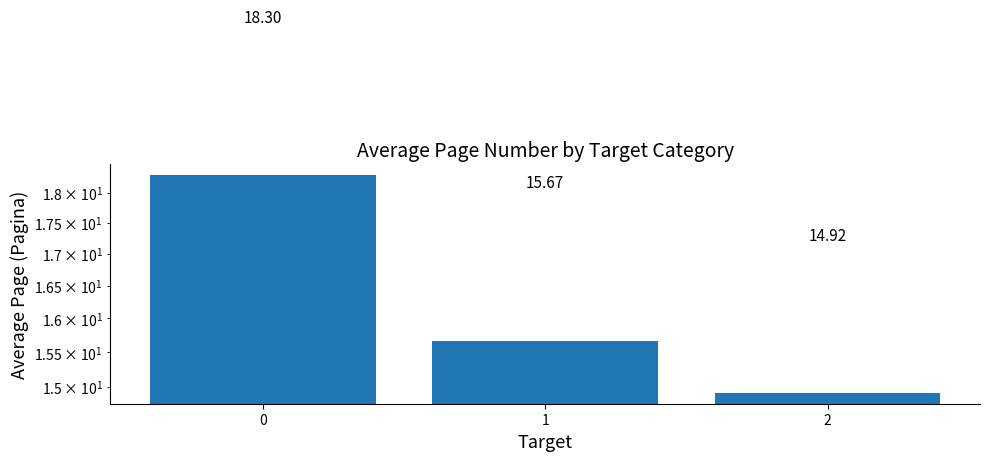

What is the difference between the values at 1 and 2?

0.8